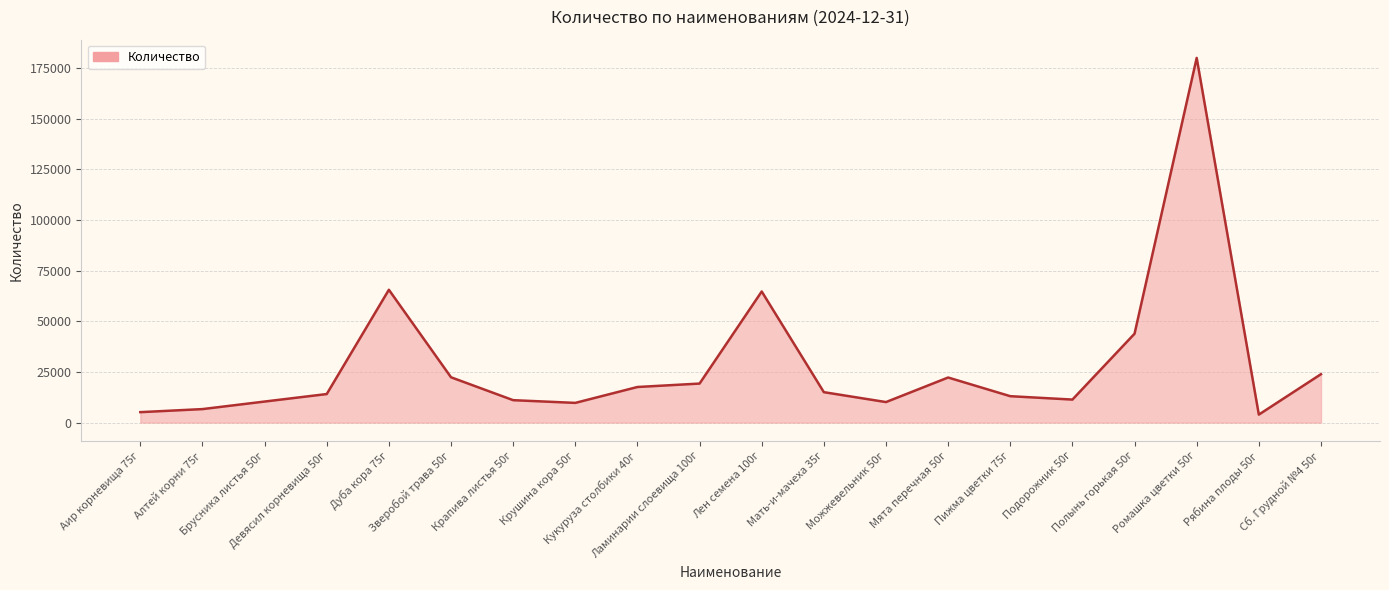

How many interior local peaks (higher than both neighbors) does the data have?

4